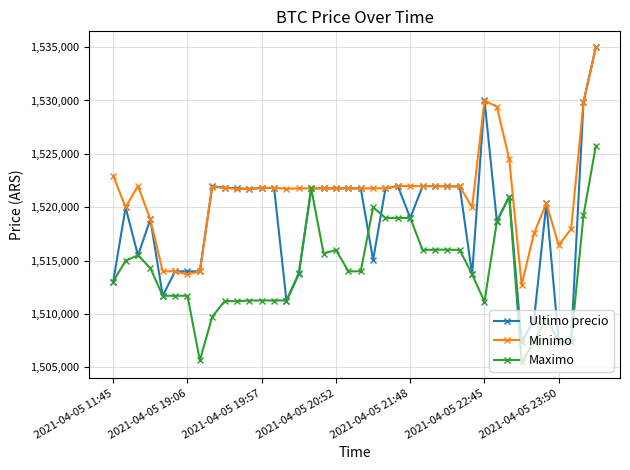

What is the value of the Maximo point at the 21st from the left?

1514000.0